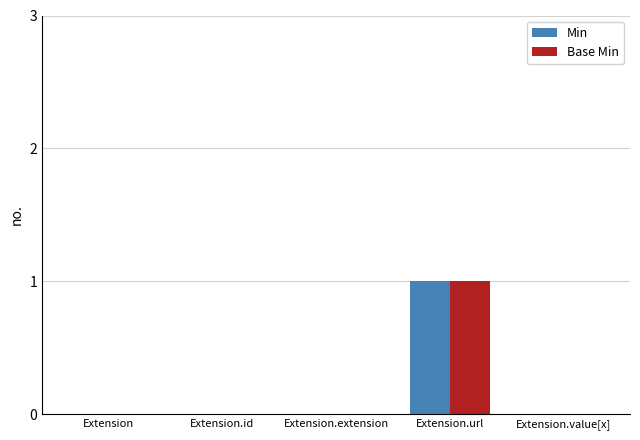

At which label does Min reach its peak?

Extension.url